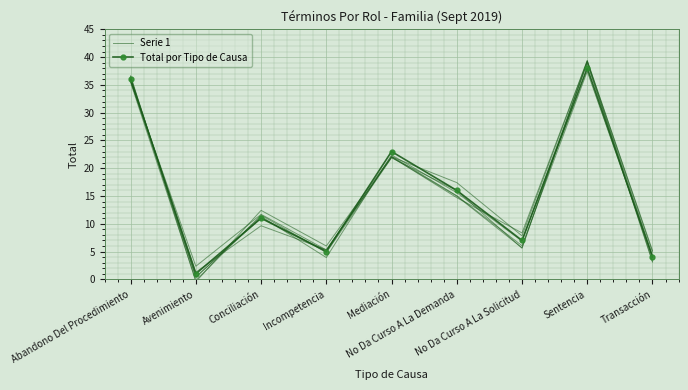

How many intersections are there between Serie 1 and Total por Tipo de Causa?

3